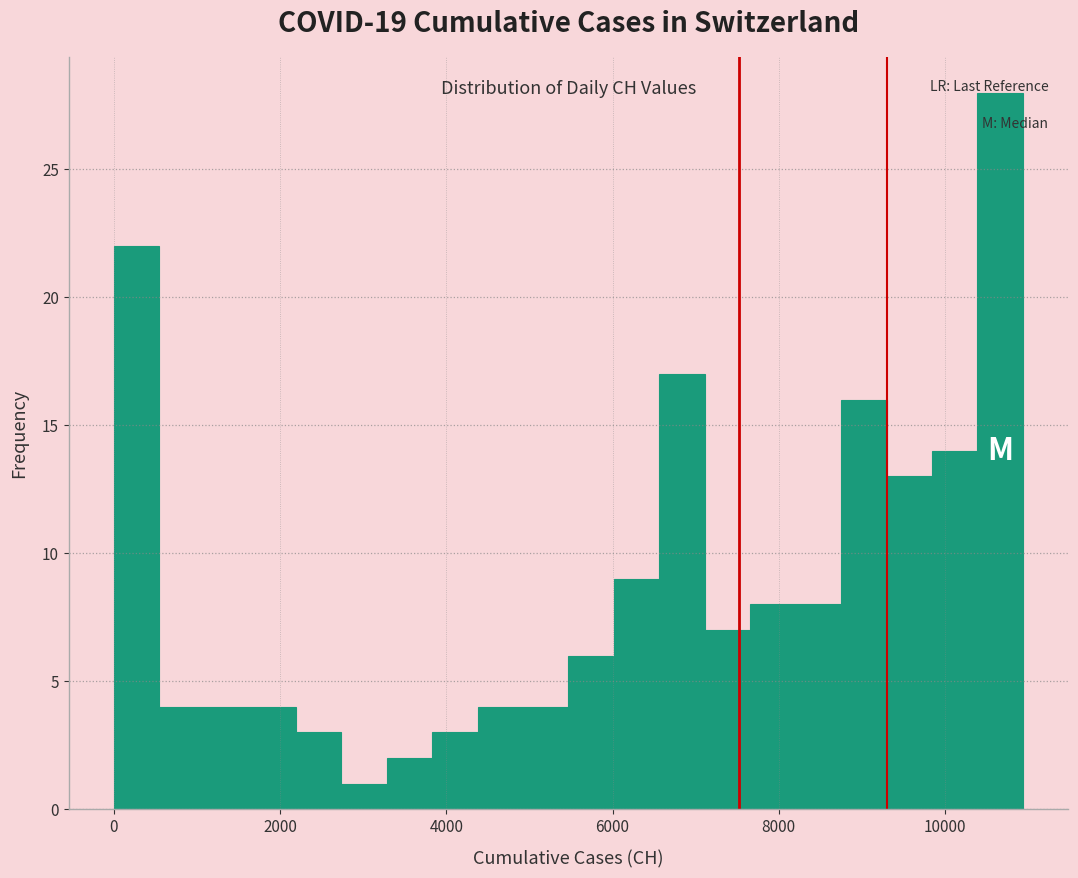

Read against the x-axis, roughly where is the centre of the tallest bar?

10600